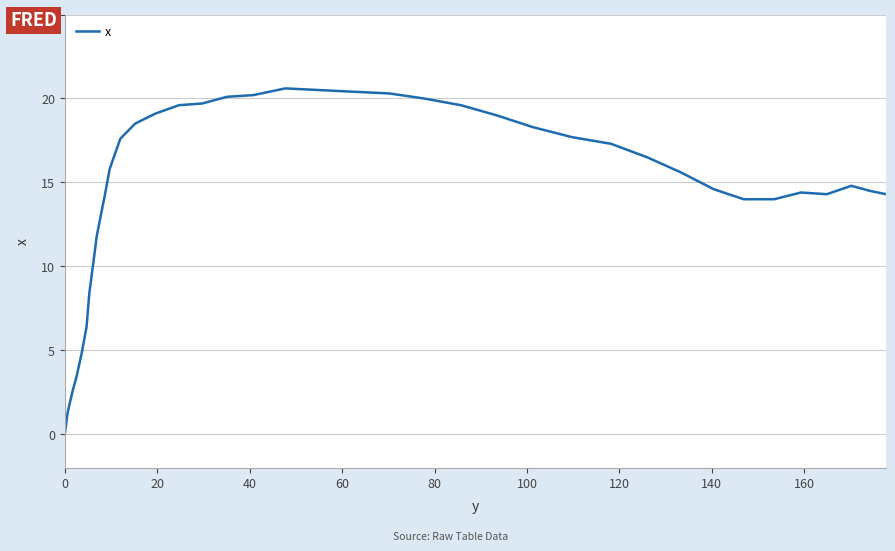

What is the difference between the maximum and minimum values?

20.6